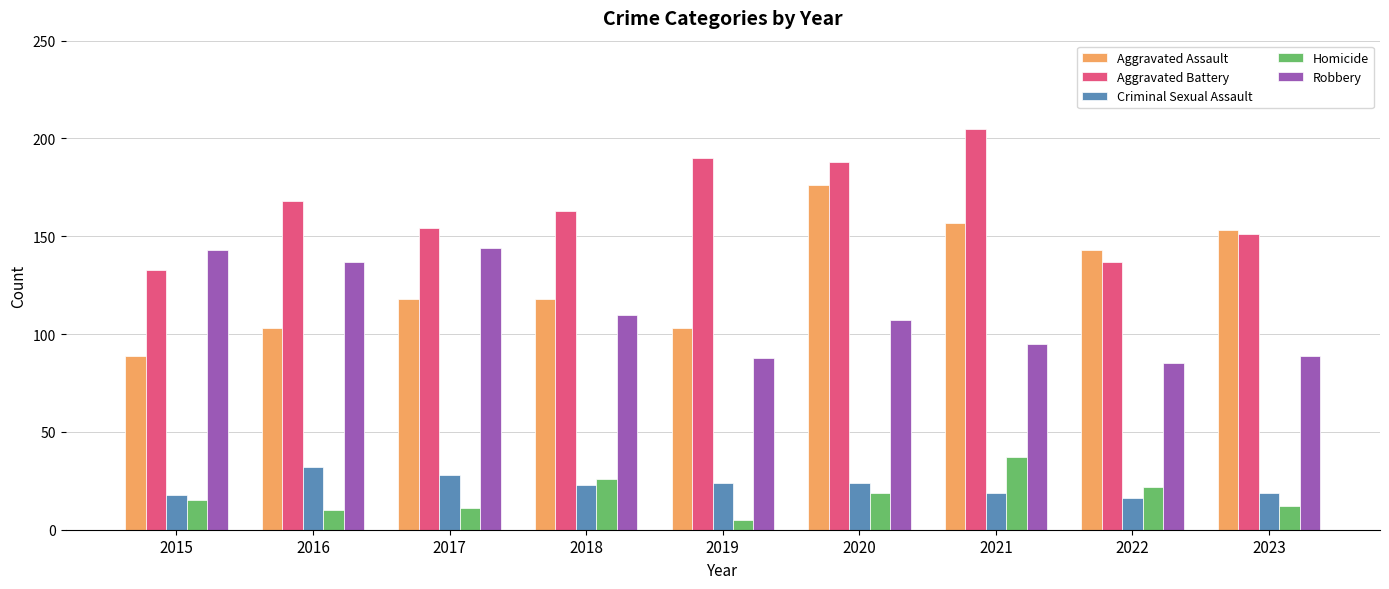

Reading left to right, transcribe all the data shown in this chart.

Aggravated Assault: 89	103	118	118	103	176	157	143	153
Aggravated Battery: 133	168	154	163	190	188	205	137	151
Criminal Sexual Assault: 18	32	28	23	24	24	19	16	19
Homicide: 15	10	11	26	5	19	37	22	12
Robbery: 143	137	144	110	88	107	95	85	89